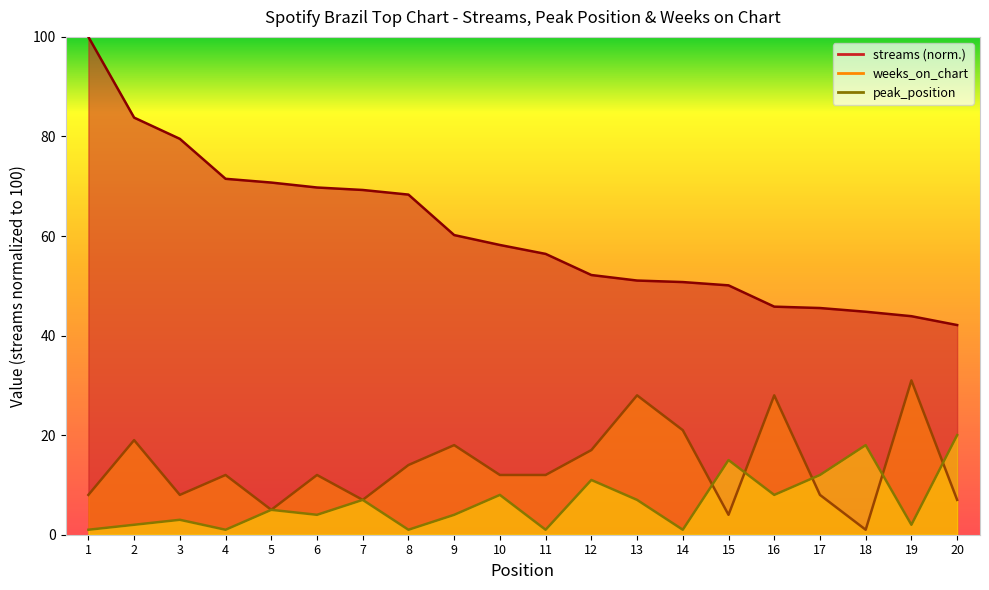

Which series changed the most between 4 and 8?

streams